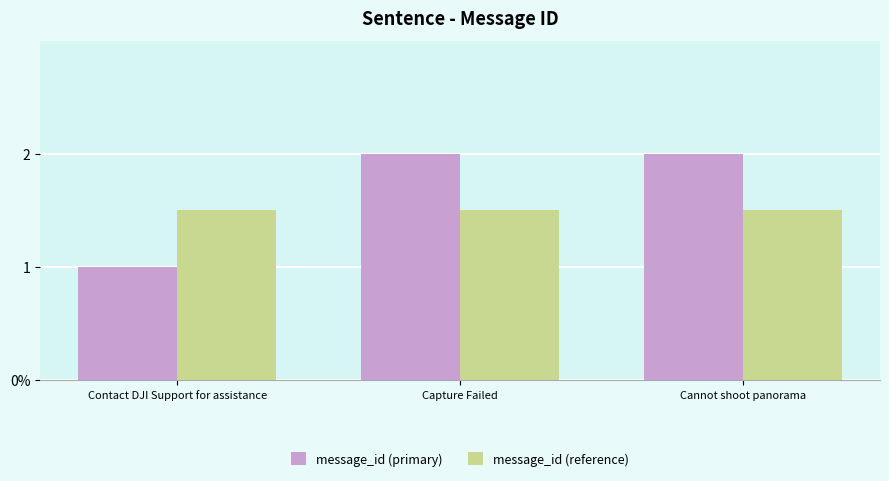

Is the value of message_id (primary) at Contact DJI Support for assistance greater than the value of message_id (reference) at Contact DJI Support for assistance?

No